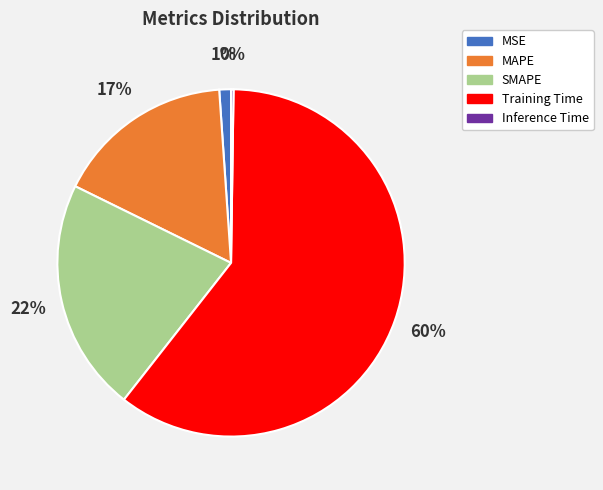

Do MAPE and SMAPE together represent more than half of the pie?

No